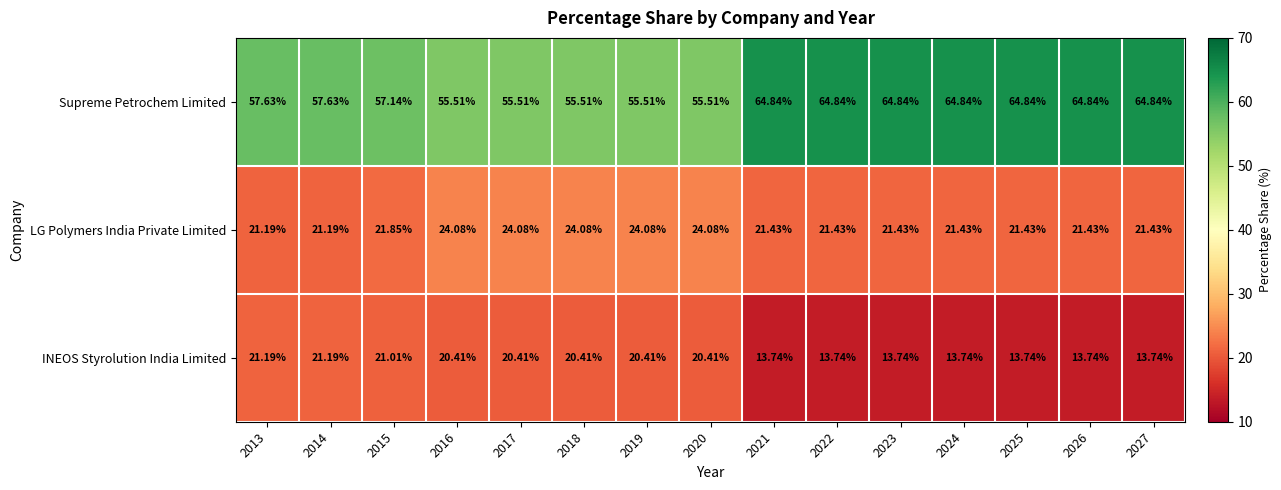

Which series has the widest spread of values?

Supreme Petrochem Limited